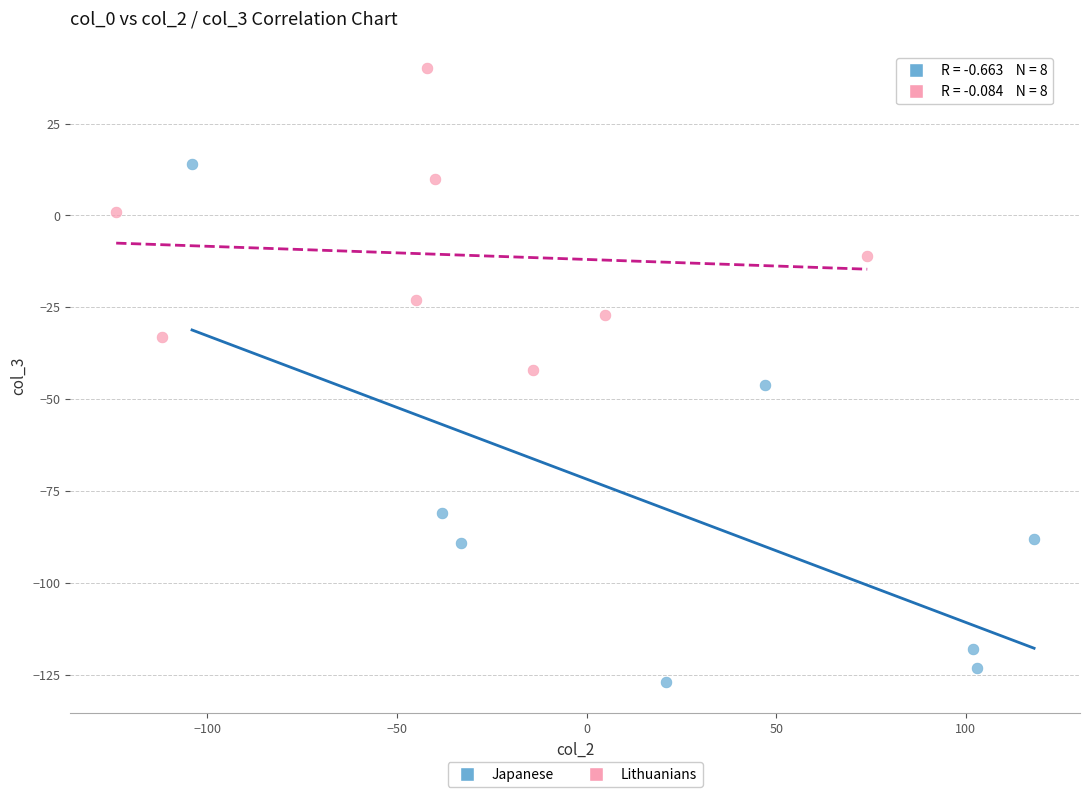

Which series reaches the minimum Y coordinate?

Japanese